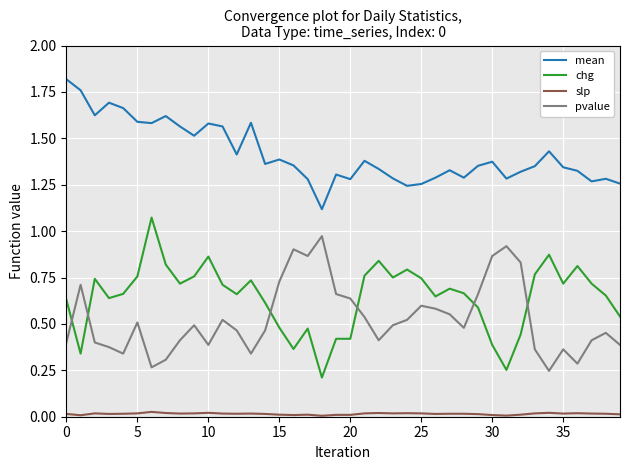

True or false: slp and pvalue cross at least once.

False